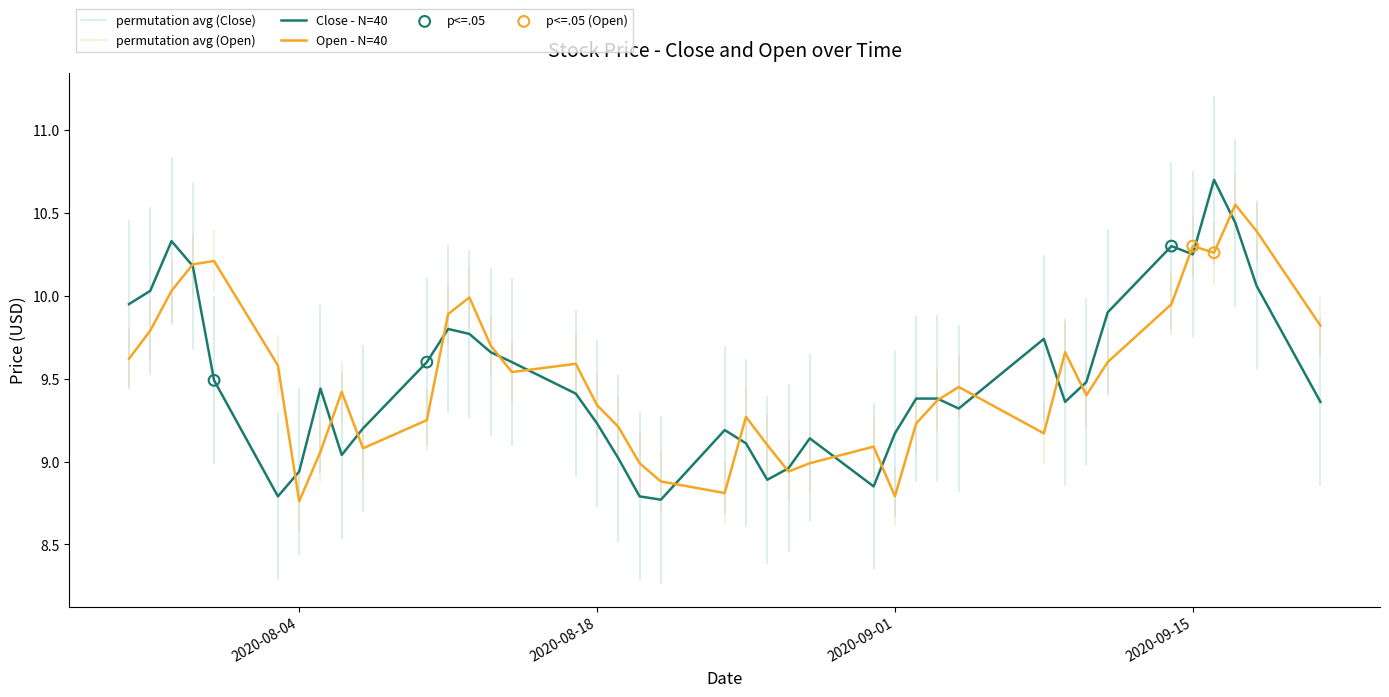

Which series has the largest total across all categories?

Open